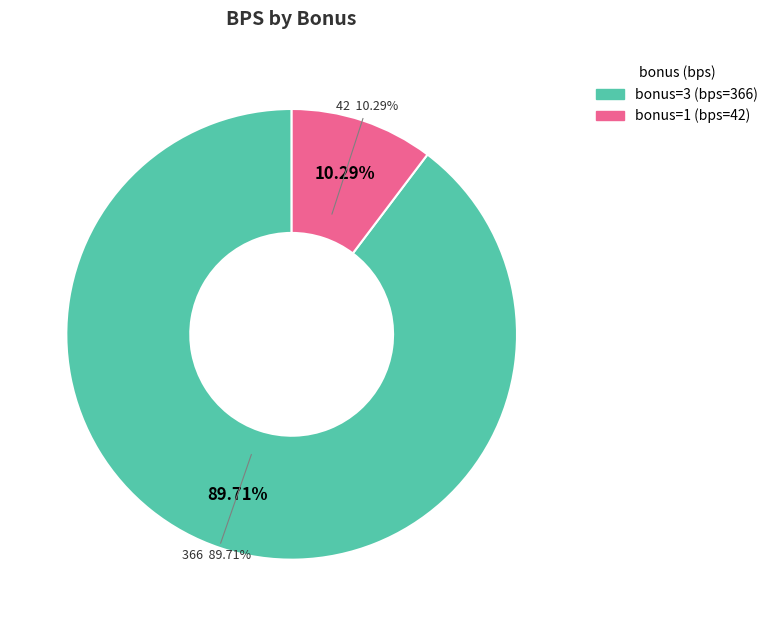

To the nearest percent, what portion does 3 represent?

90%